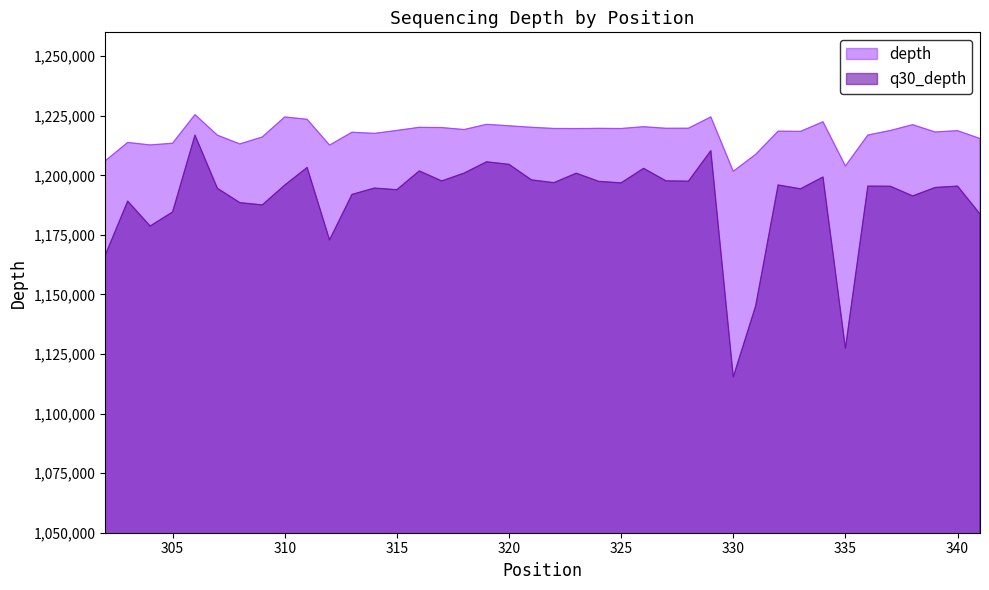

Which series has the largest total across all categories?

depth